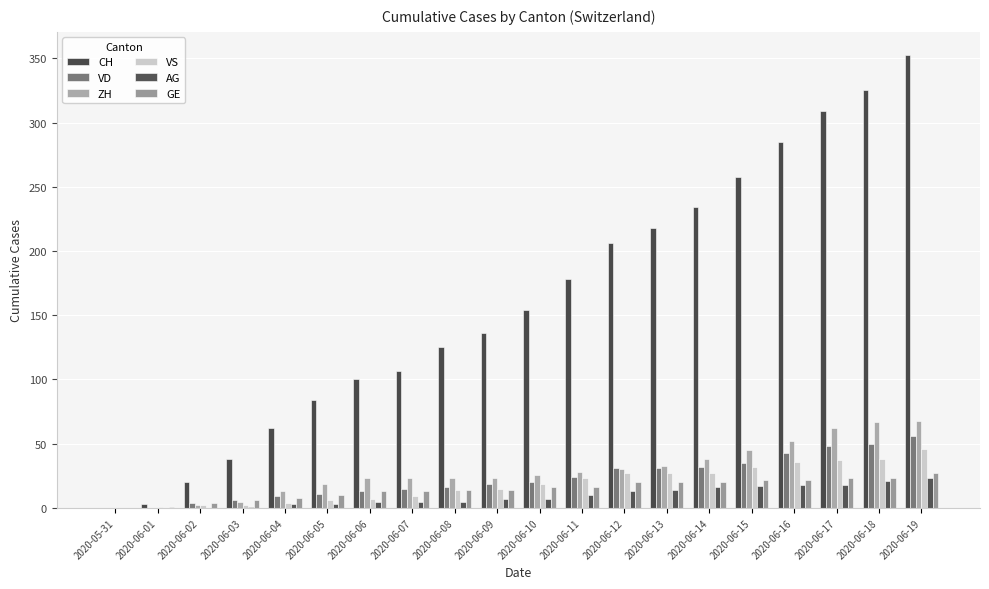

At which category is the sum across all series the highest?

2020-06-19